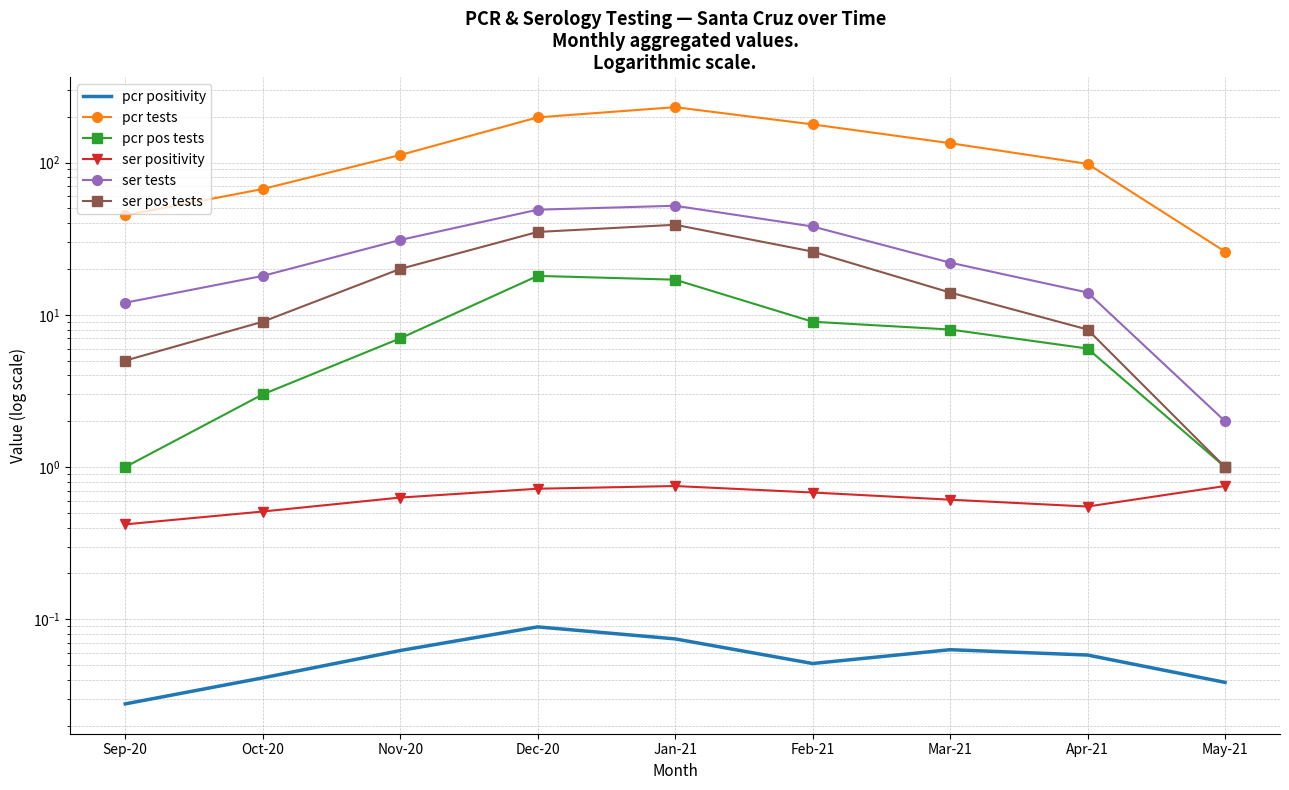

In pcr pos tests, how many points are higher than both neighbors (excluding endpoints)?

1